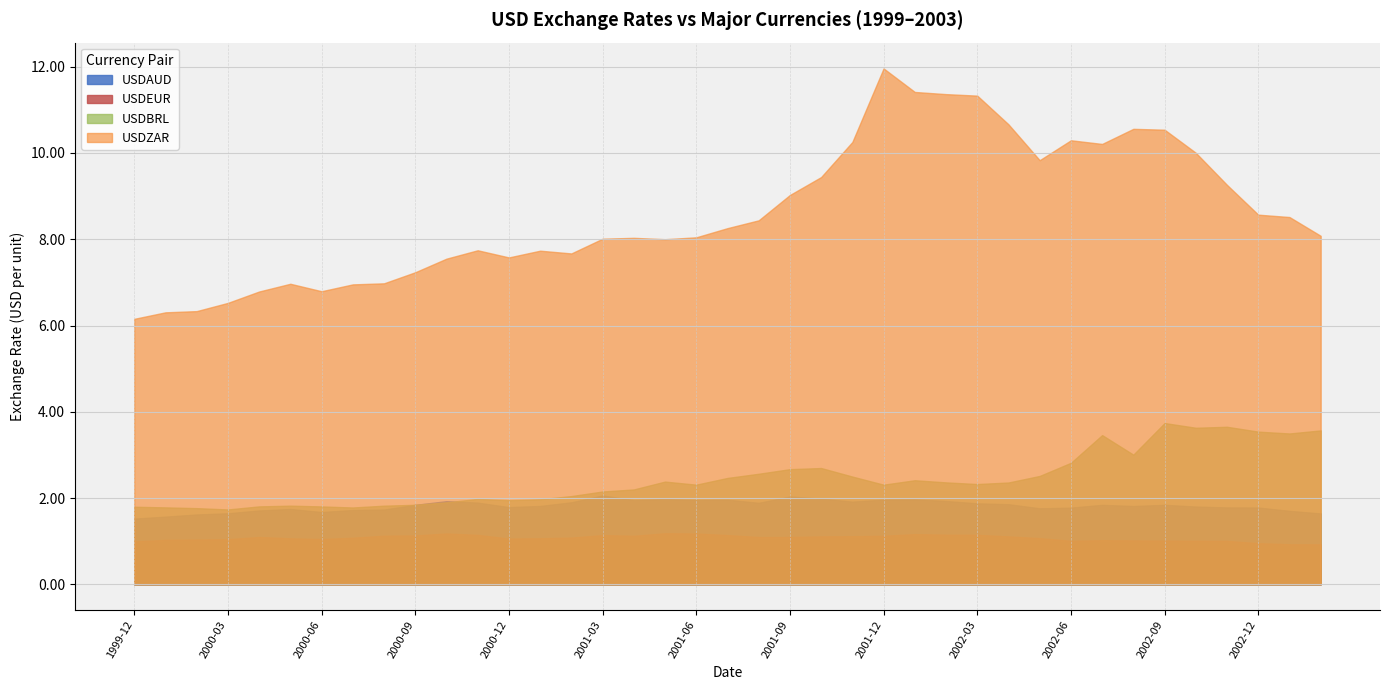

True or false: USDEUR and USDAUD cross at least once.

False